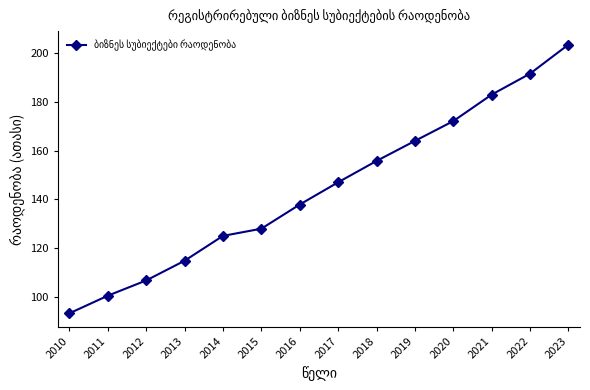

How many lines are shown in the chart?

1